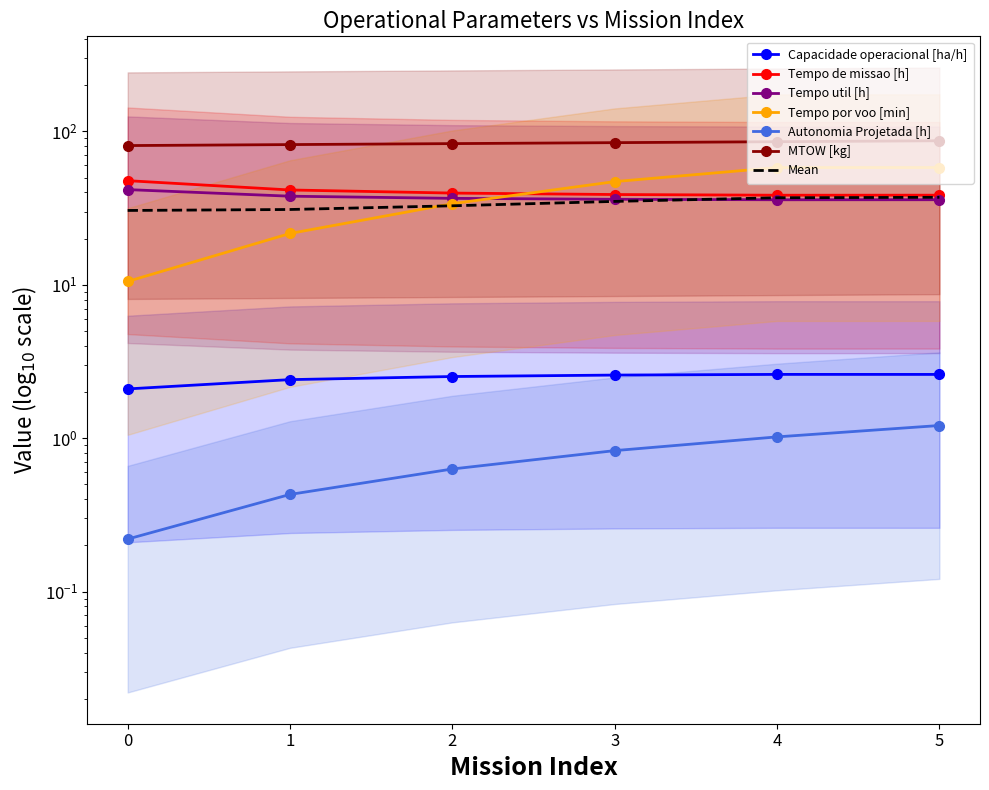

What is the average value of the Autonomia Projetada [h] series?

0.7